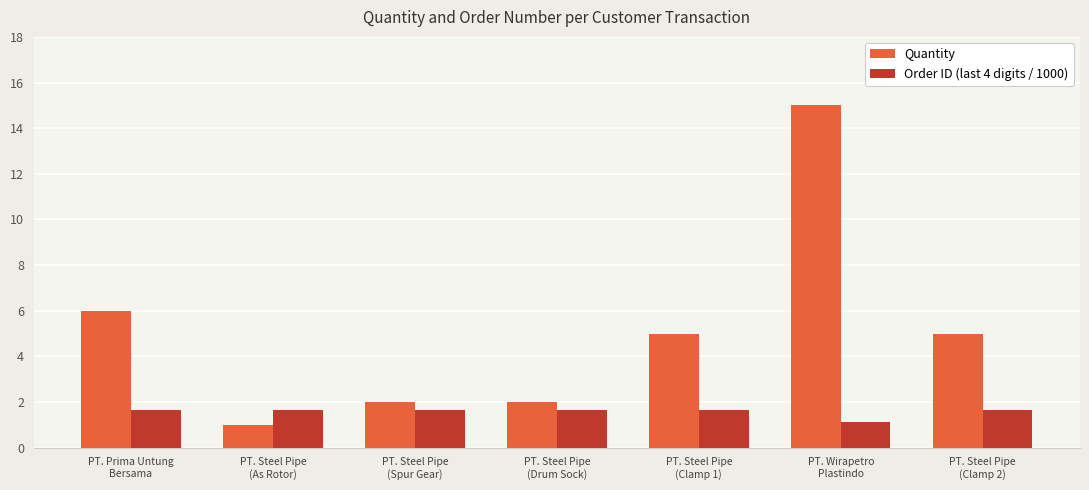

Are the bars grouped side by side (vs. stacked)?

Yes